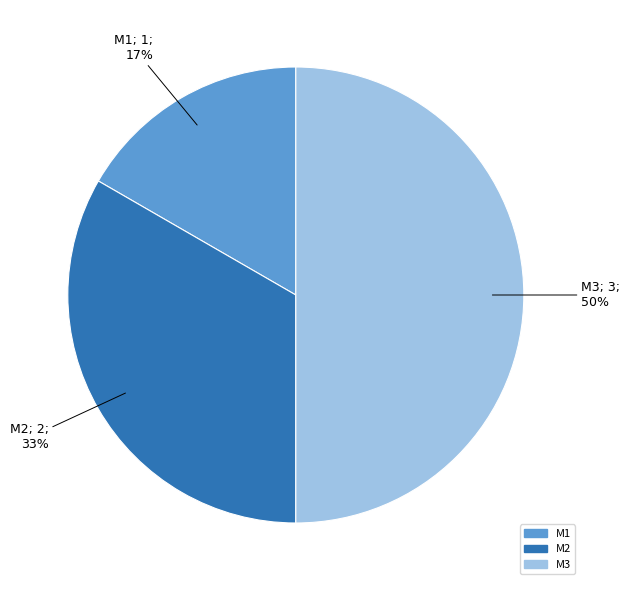

Which category has the smallest portion of the pie?

M1